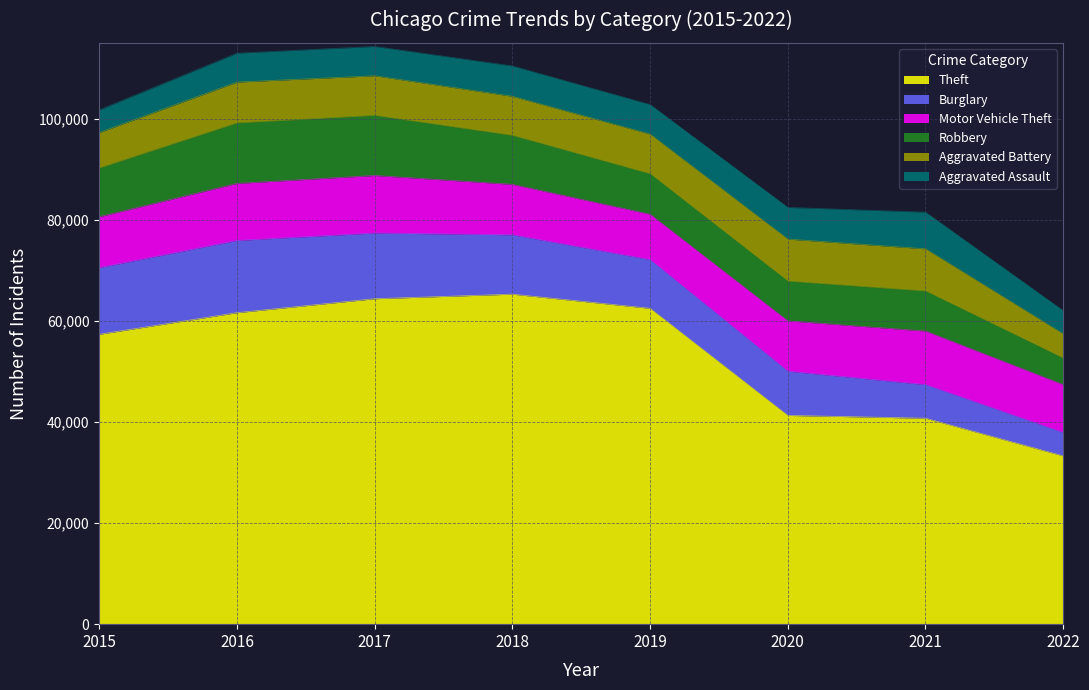

What is the difference between the highest and lowest values at 2019?

56638